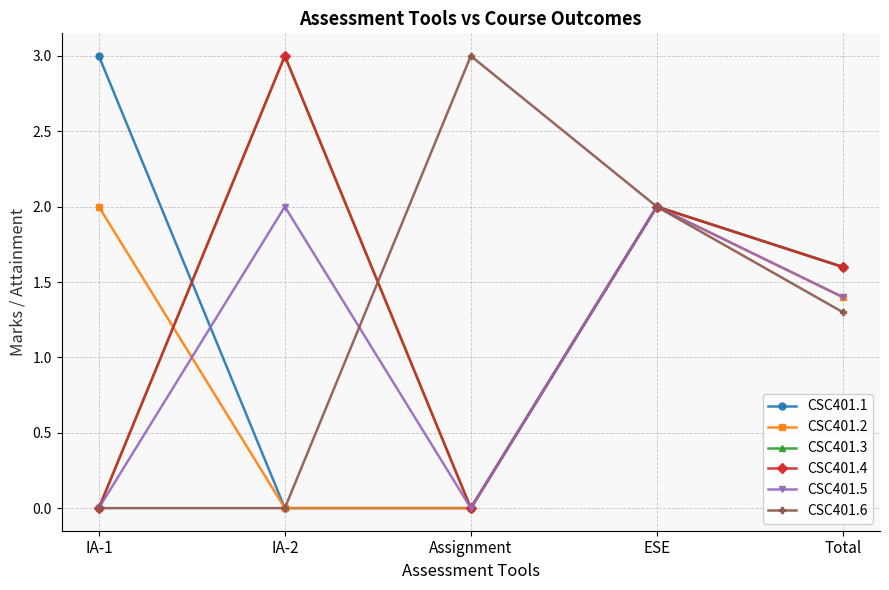

Does the chart have visible grid lines?

Yes